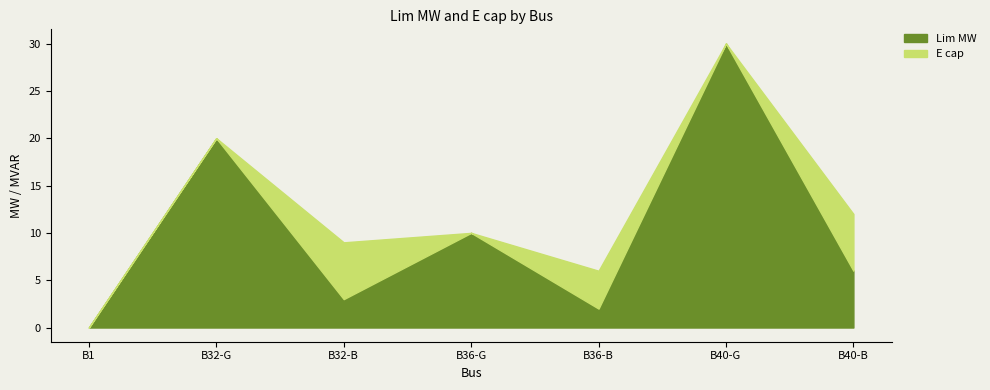

At which label does Lim MW reach its minimum?

B1